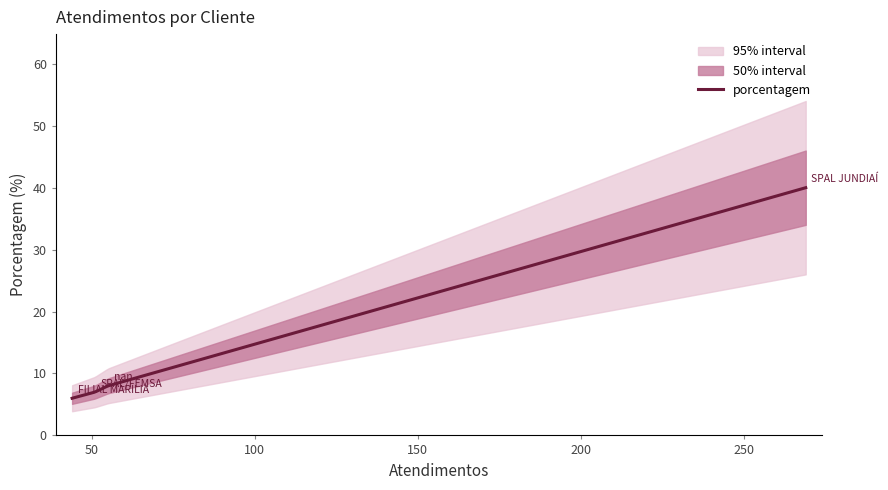

What is the greatest value displayed?

40